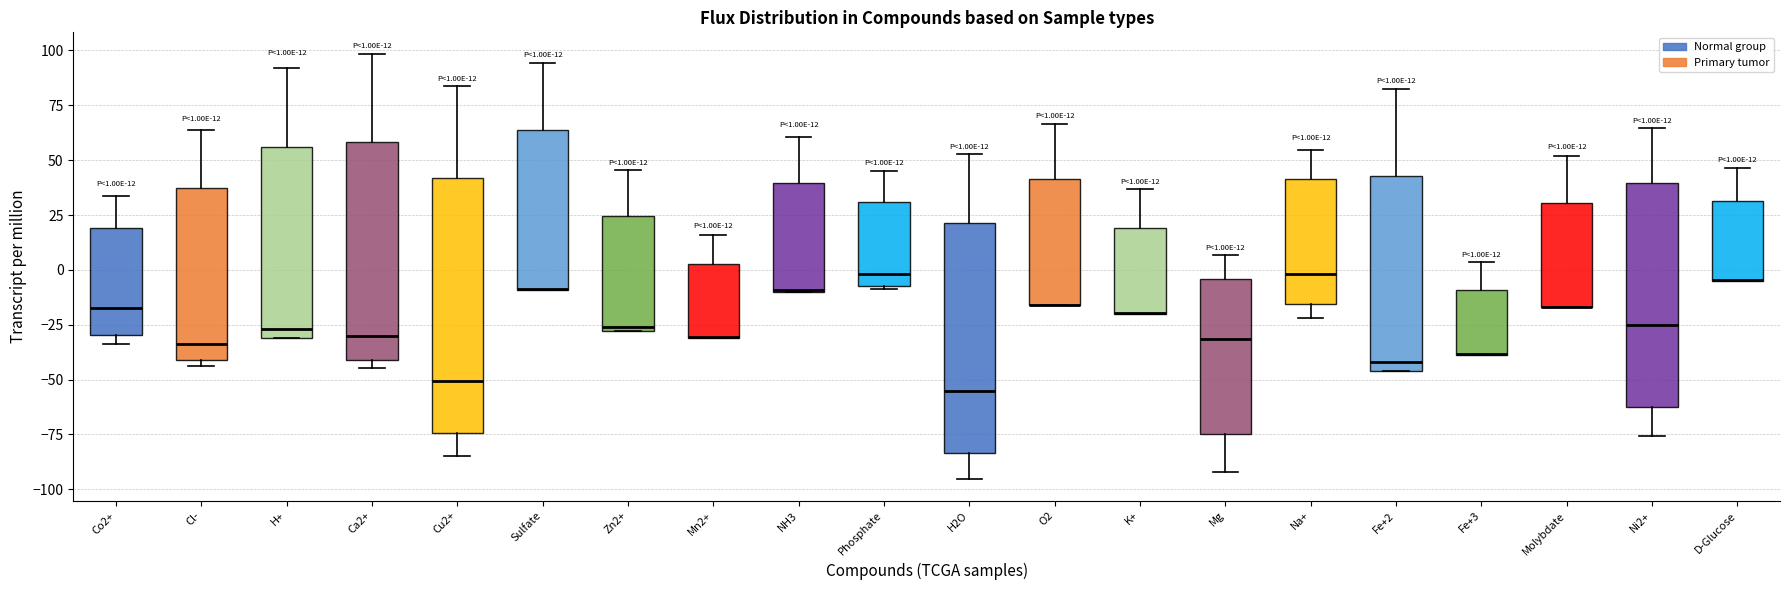

Which box is the tallest, from its lower edge to its upper edge?

Cu2+